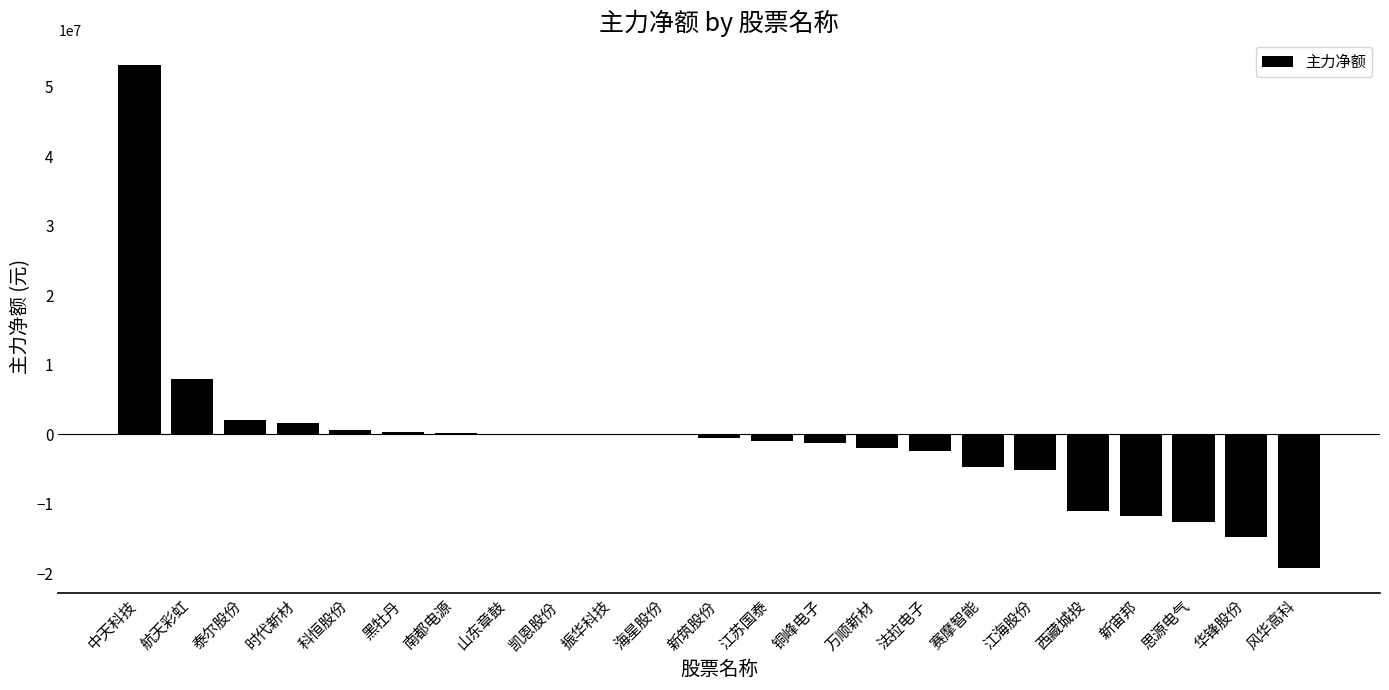

Is it true that the value at 万顺新材 is -2051967?

True